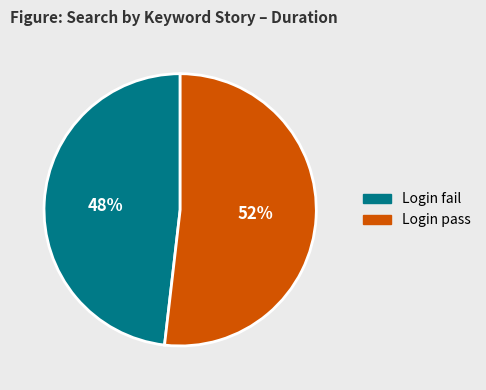

Is there a majority slice in this chart?

Yes